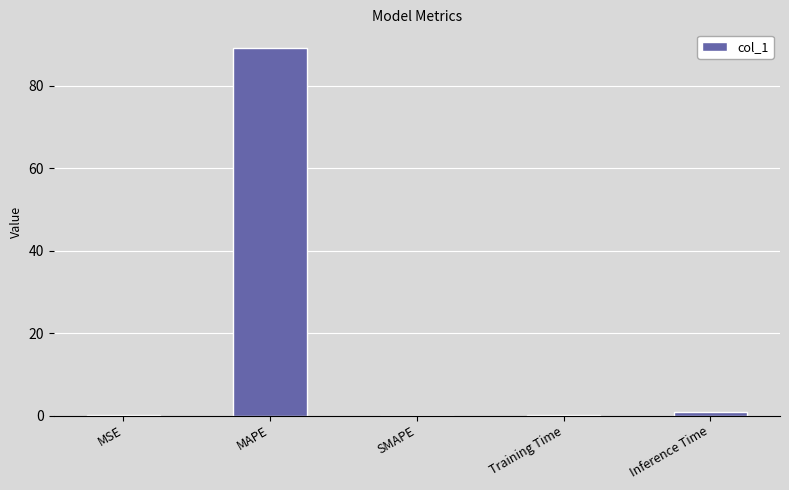

At which category does the chart reach its peak across all series?

MAPE